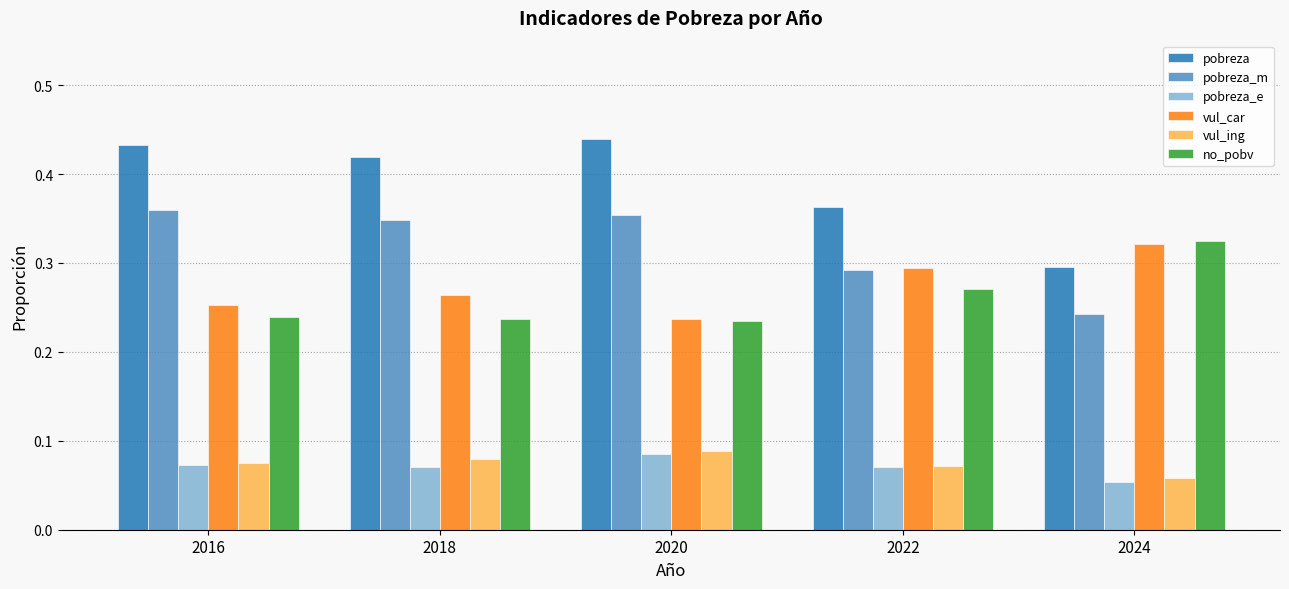

Which series has the widest spread of values?

pobreza